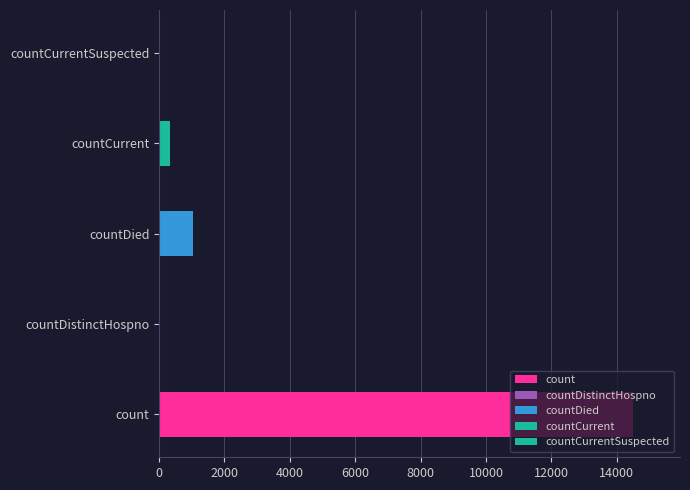

What is the average value?

3173